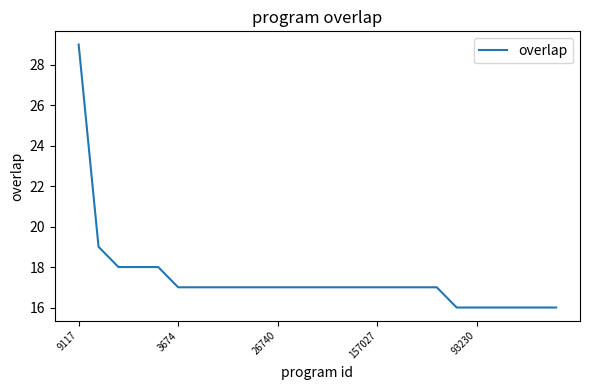

What is the difference between the maximum and minimum values?

13